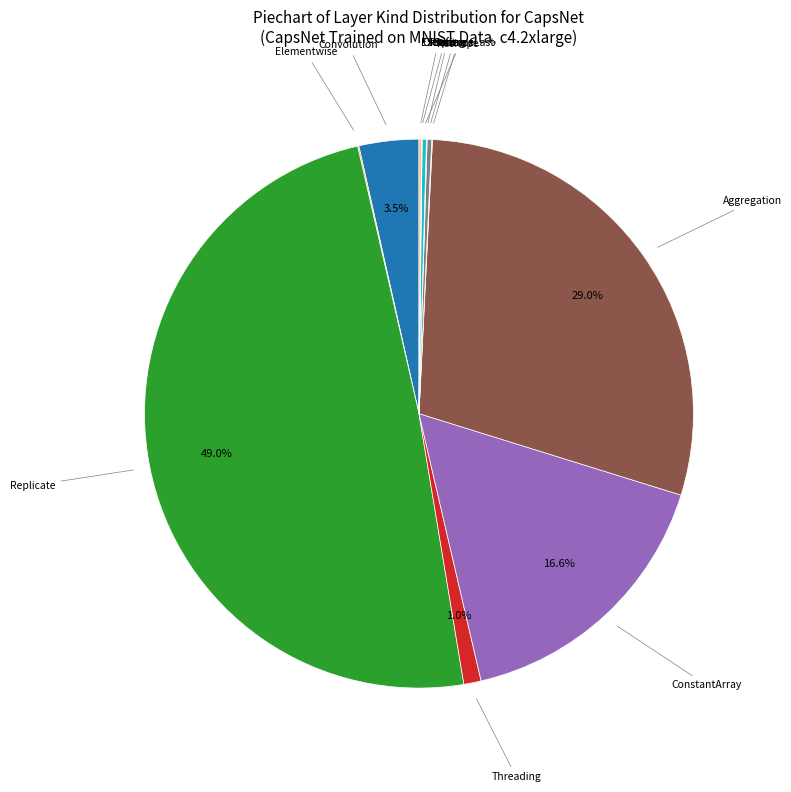

Does Threading account for over 50% of the chart?

No